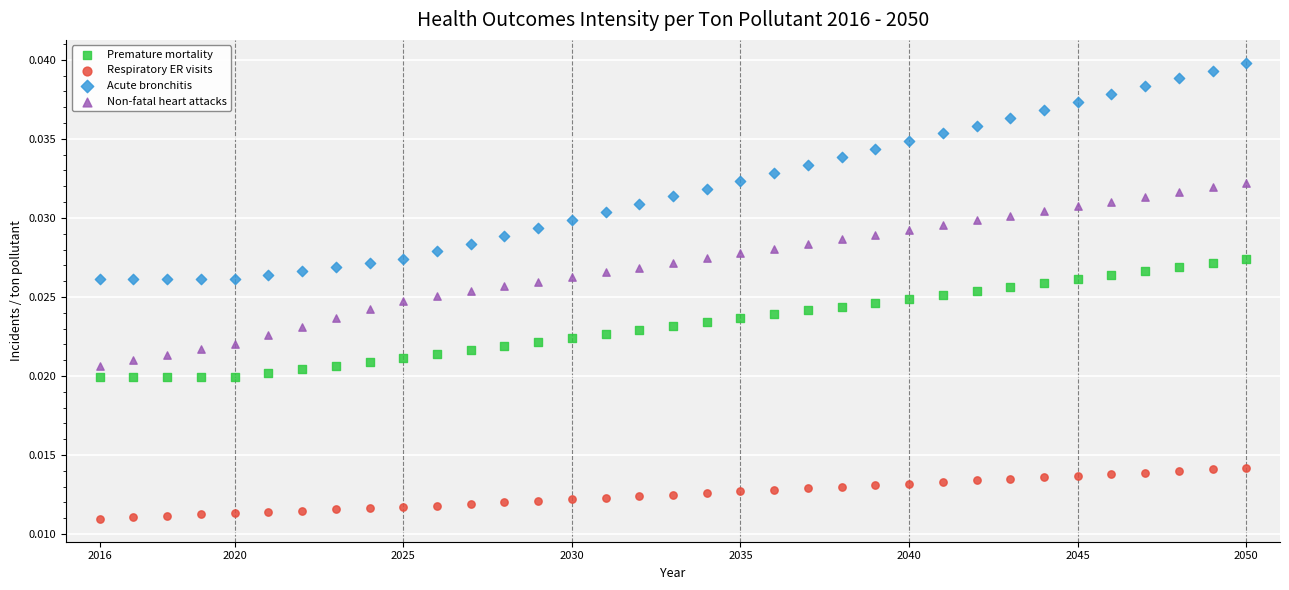

Which series contains the highest Y value?

Acute bronchitis